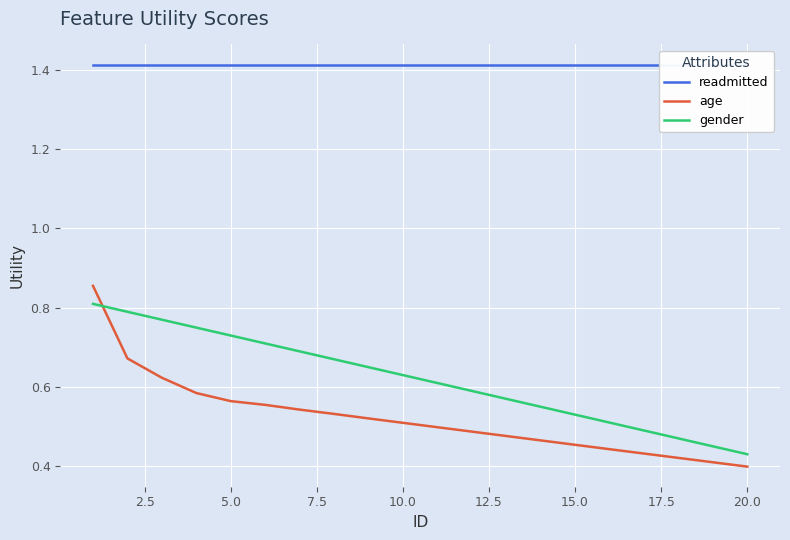

Which series ends up on top after the final intersection of gender and age?

gender